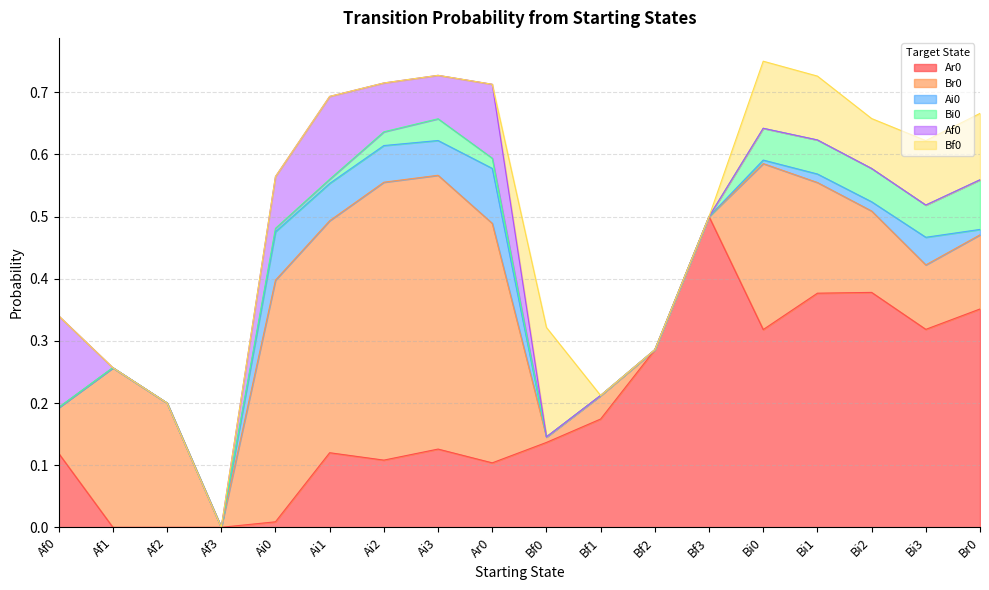

What is the greatest value displayed?

0.5